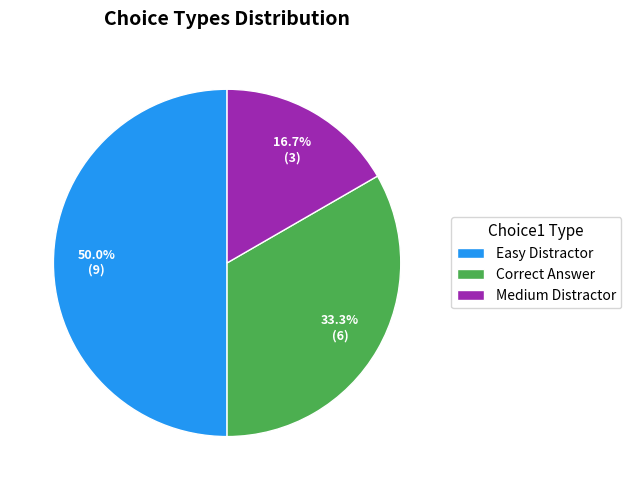

To the nearest percent, what is the difference between the largest and smallest slice percentages?

33%